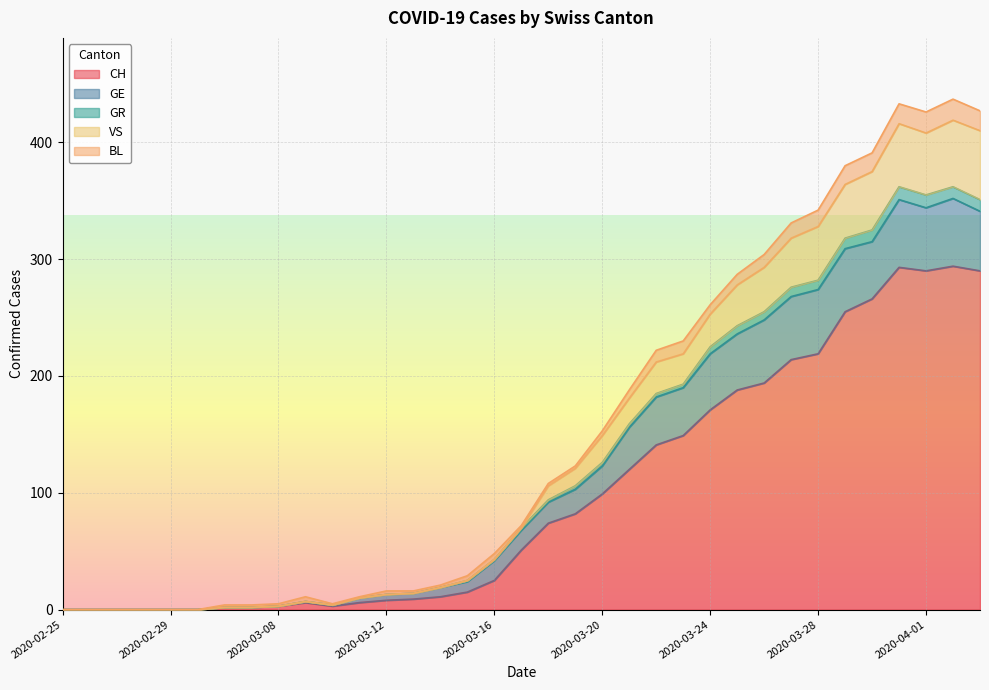

Where does the GR series first go above 70?

2020-03-18